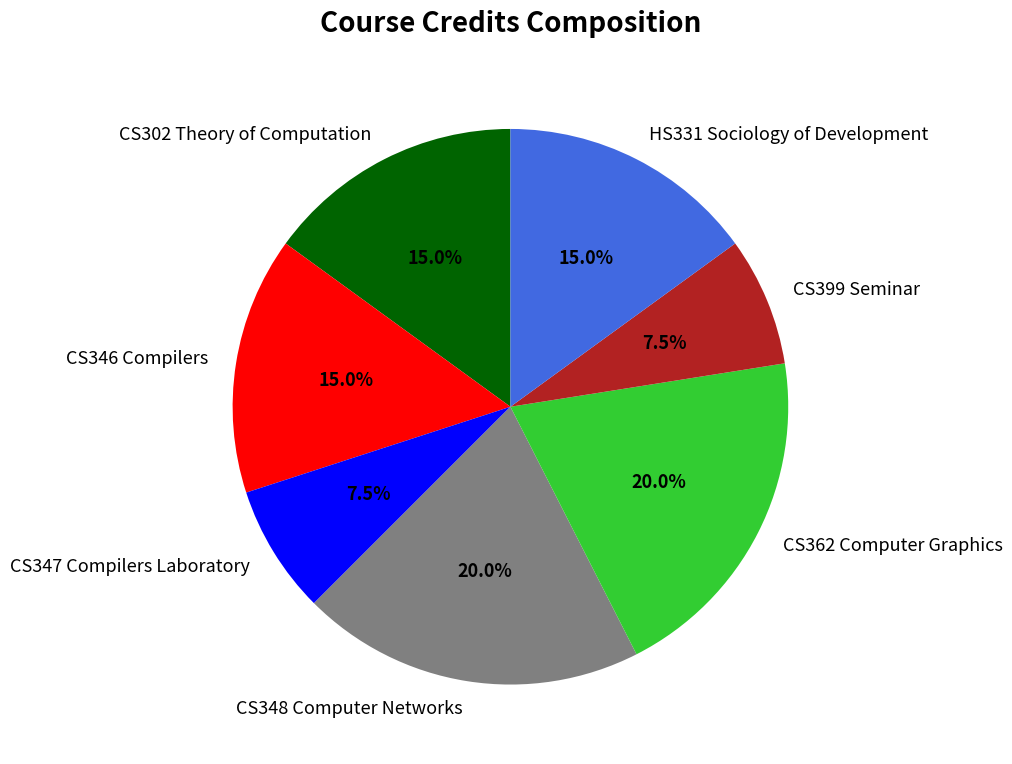

Between CS347 Compilers Laboratory and CS362 Computer Graphics, which is larger?

CS362 Computer Graphics